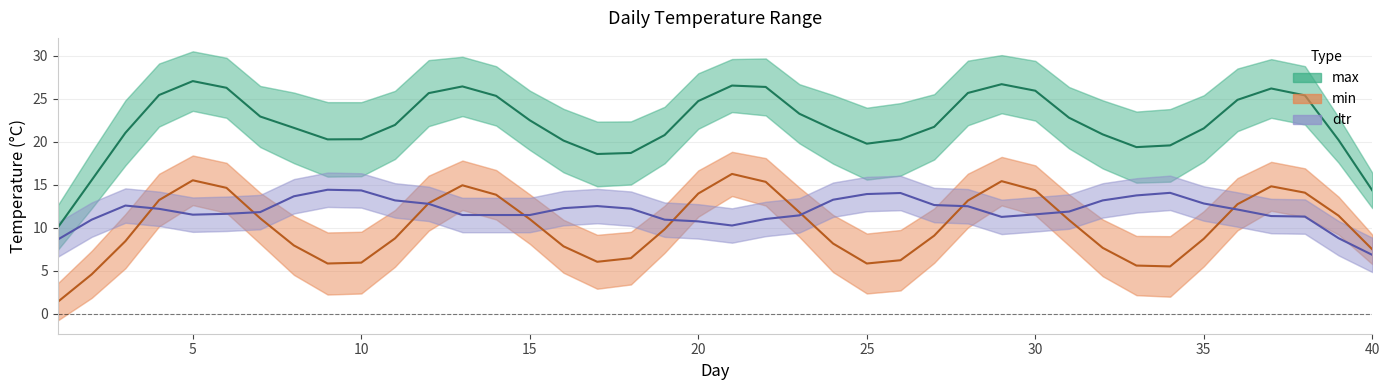

Which series has the widest spread of values?

max